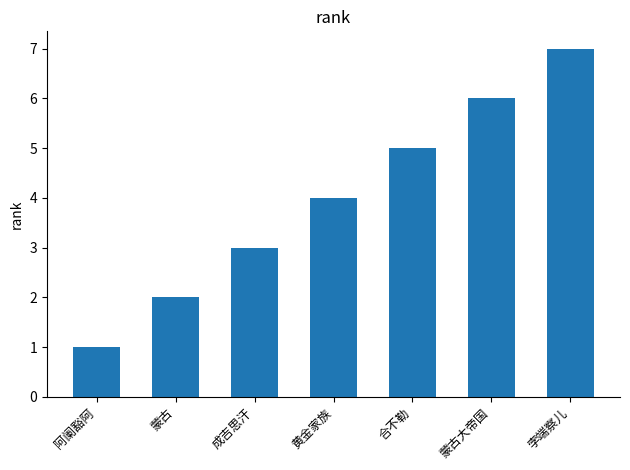

Which label corresponds to the largest value in the chart?

孛端察儿